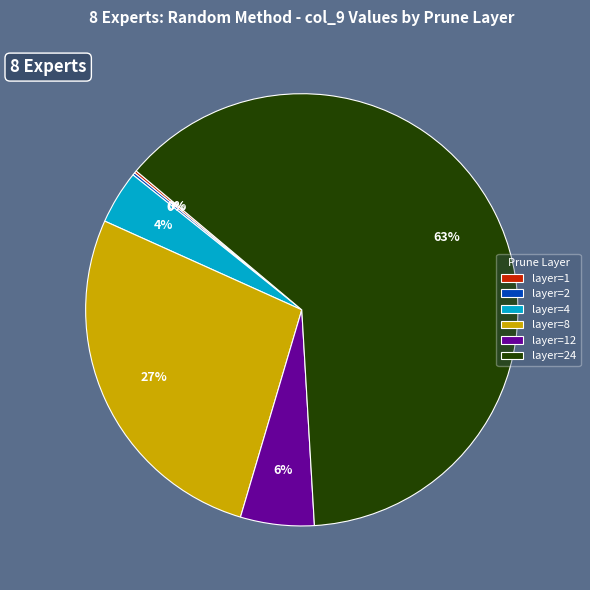

True or false: layer=8 accounts for 27% of the total.

True